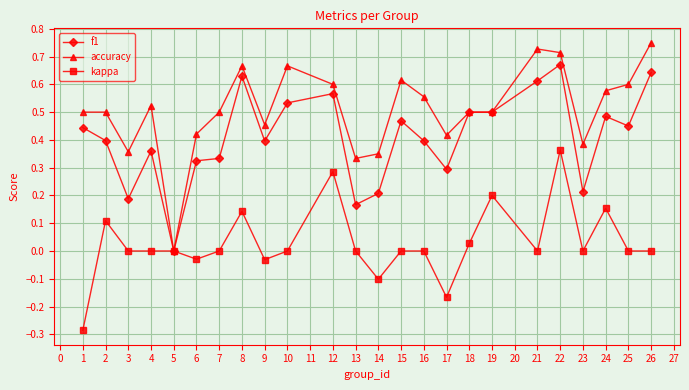

List the series in order of their overall mean, lowest first.

kappa, f1, accuracy